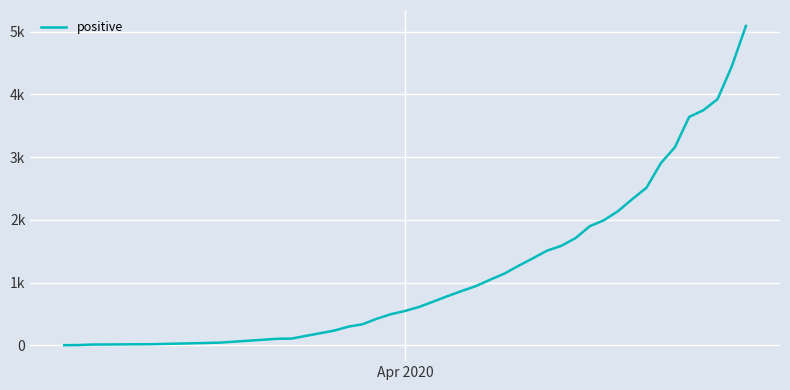

True or false: the data has more than 0 interior local peaks.

False